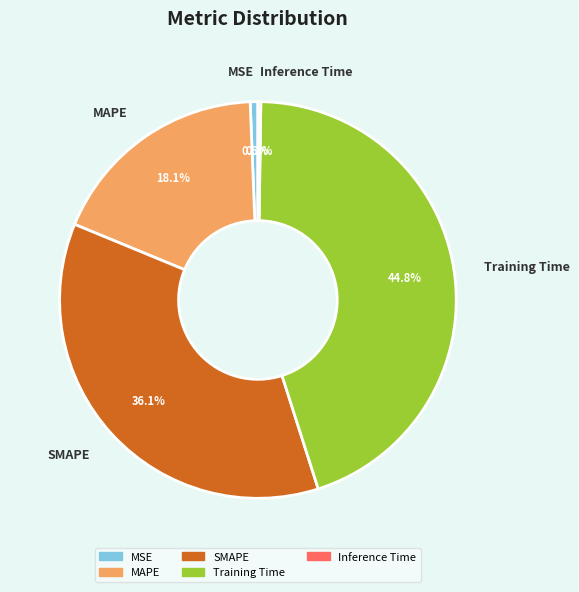

What percentage do SMAPE and MAPE together represent?

54.3%